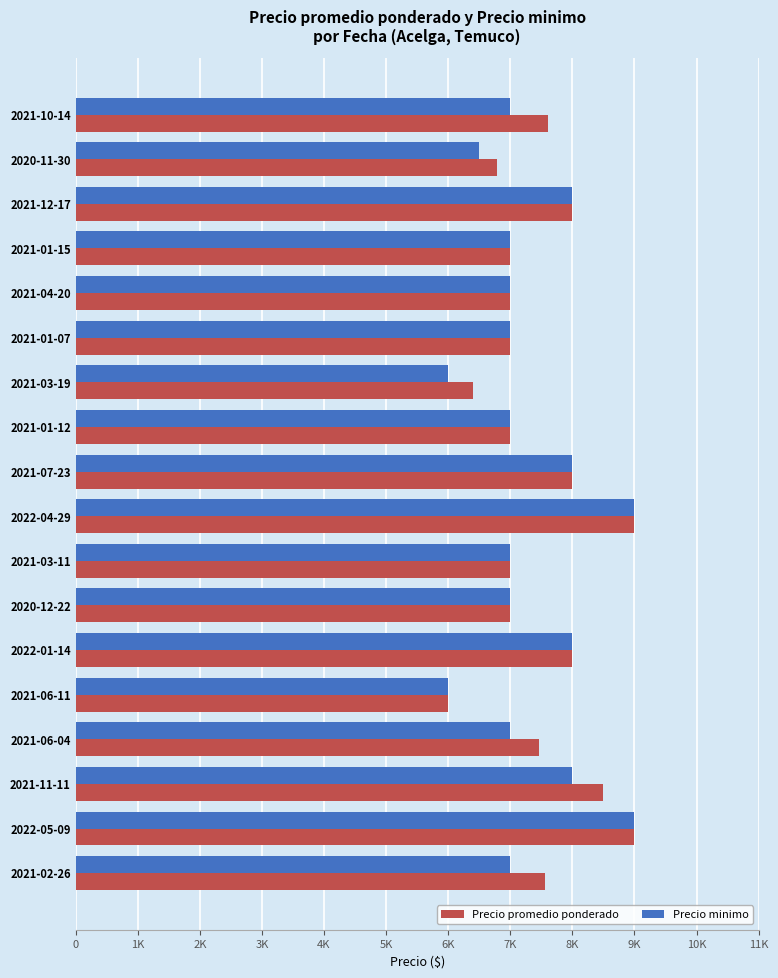

What are all the series names shown in the legend?

Precio promedio ponderado, Precio minimo